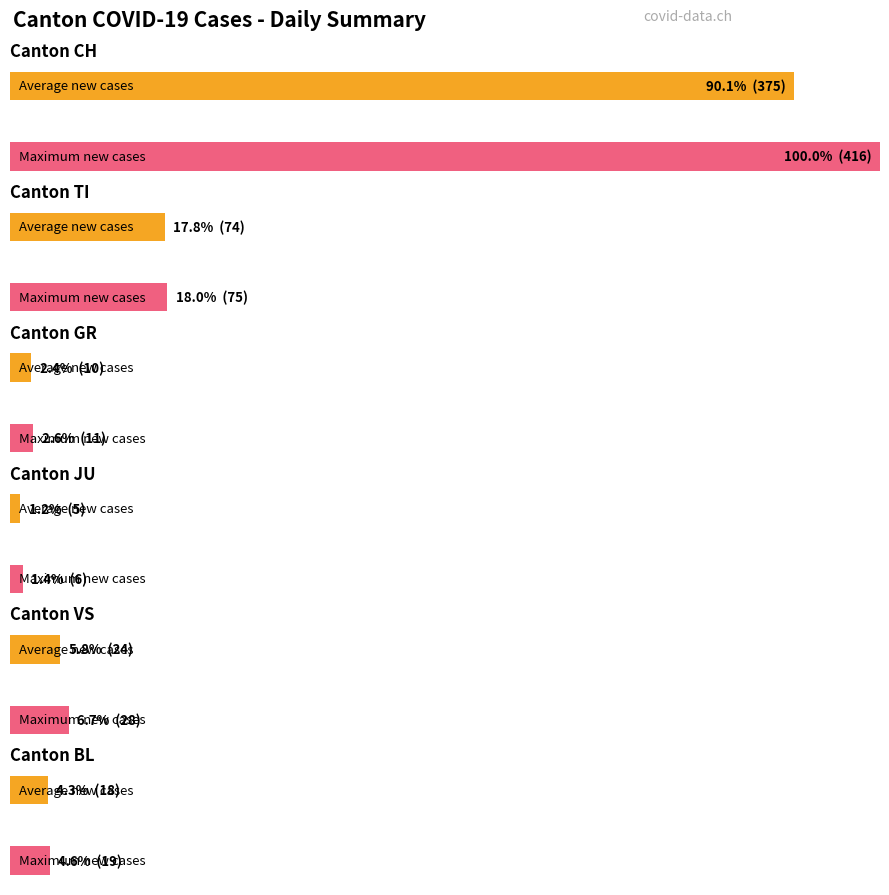

Does the chart contain stacked bars?

No